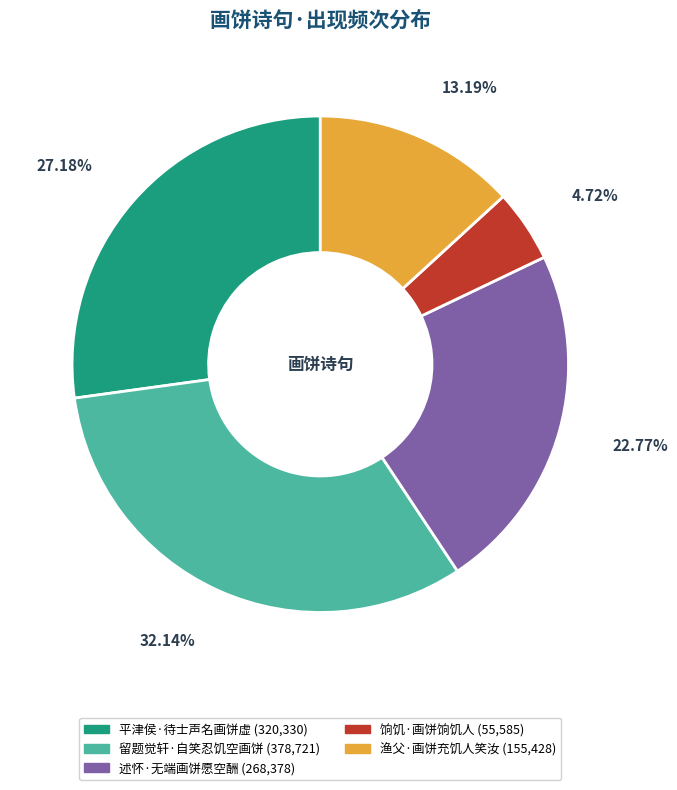

What percentage do 平津侯·待士声名画饼虚 and 留题觉轩·自笑忍饥空画饼 together represent?

59.3%